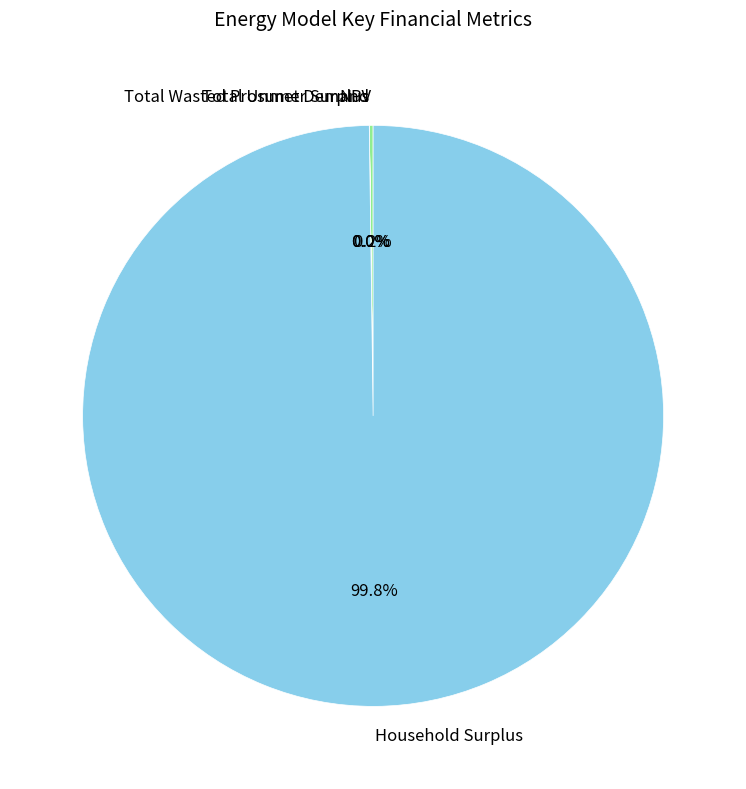

Is there a majority slice in this chart?

Yes